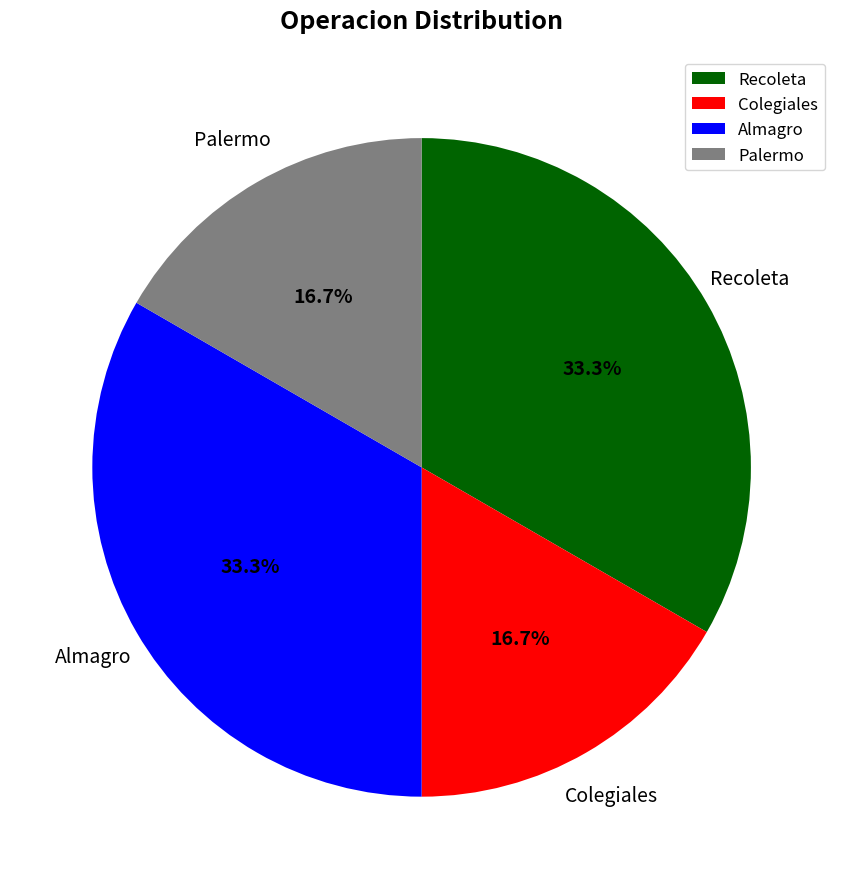

The Almagro slice represents 9% of the pie. True or false?

False